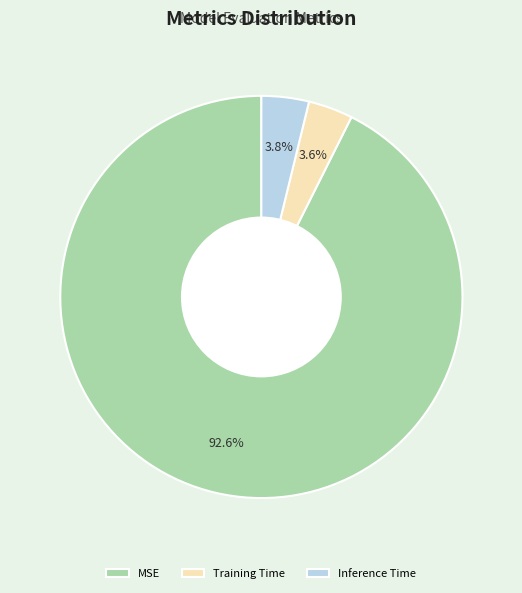

What percentage is the Training Time slice, to the nearest percent?

4%